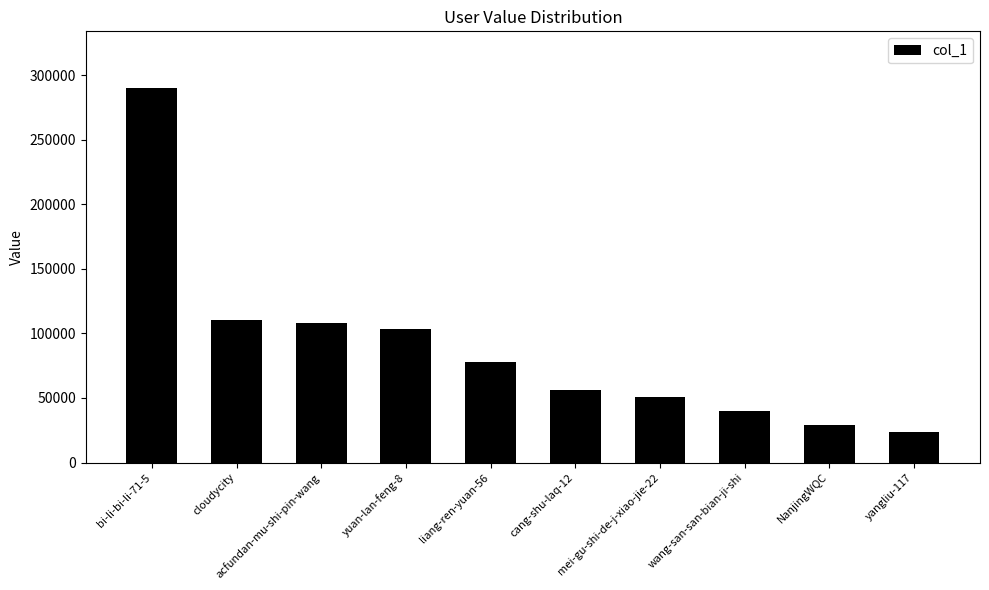

What is the label of the 6th bar from the right?

liang-ren-yuan-56